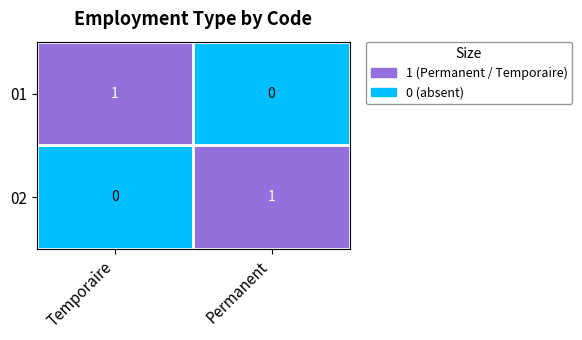

Rank the series at Temporaire from lowest to highest value.

02, 01